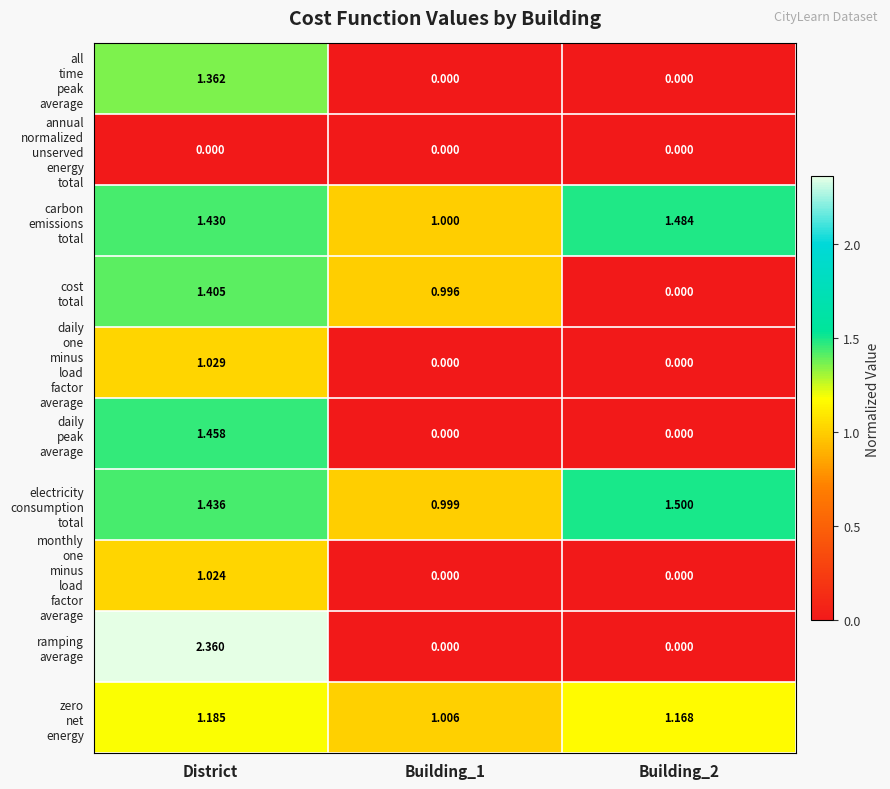

At which category is the sum across all series the highest?

District